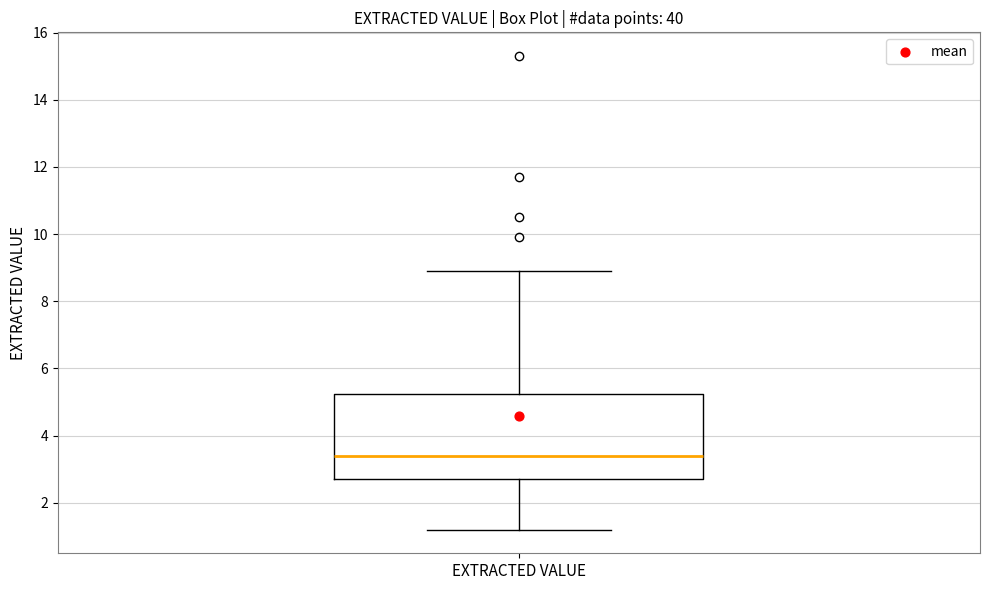

Read this box plot against the y-axis: the position of the median line, the range covered by the box, and the ends of both whiskers. The values are not printed on the chart, so give them approximately, as read against the axis.

median 3.4, box 2.8 to 5.2, whiskers 1.2 to 9.0